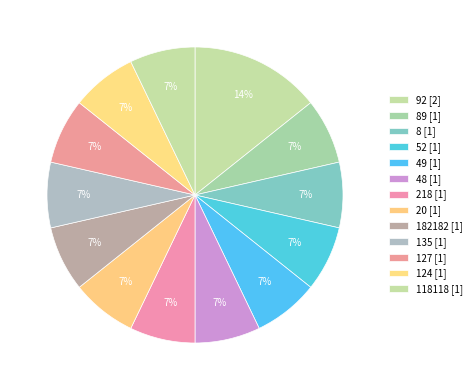

How many slices are in this pie chart?

13